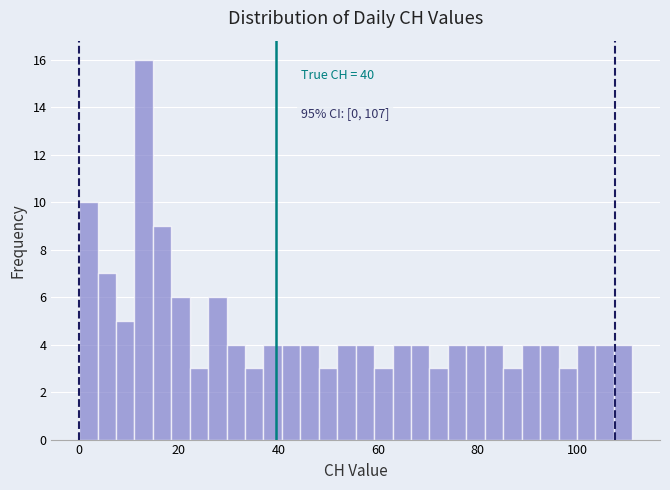

Read against the x-axis, roughly where is the centre of the tallest bar?

12